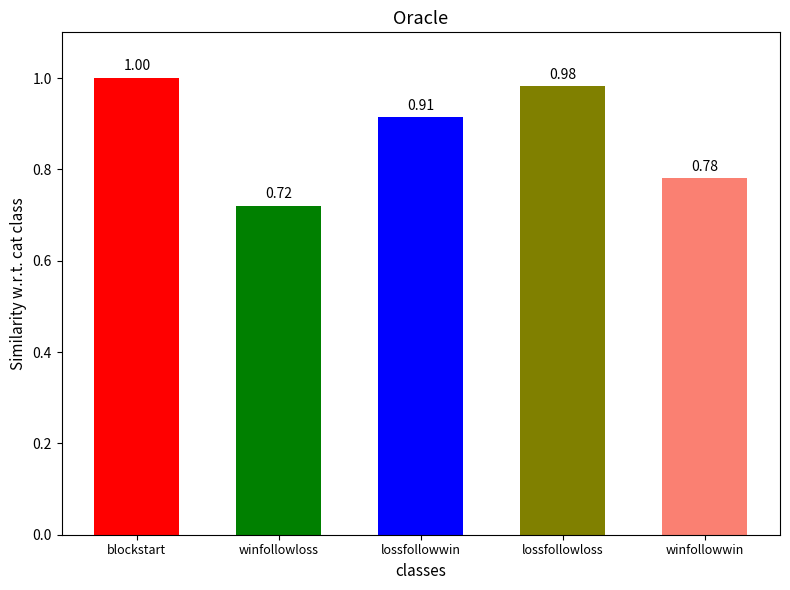

What is the difference between the second highest and minimum values?

0.3